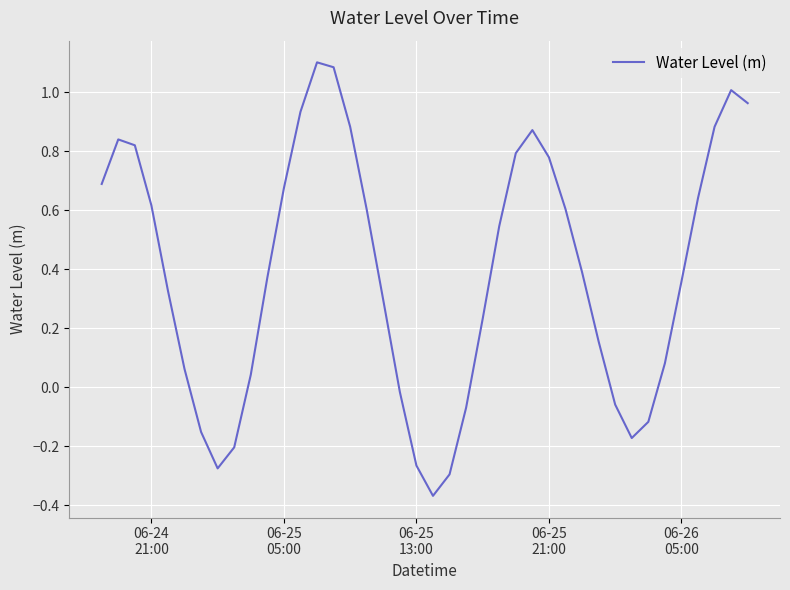

What is the maximum value shown in the chart?

1.1